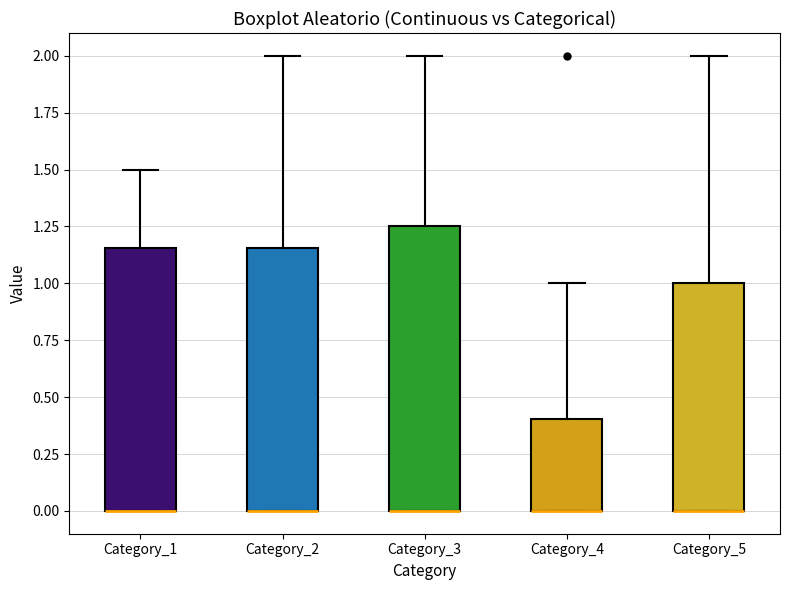

Where does the upper whisker of the box for Category_3 end on the y-axis? The values are not printed on the chart, so give them approximately, as read against the axis.

2.00